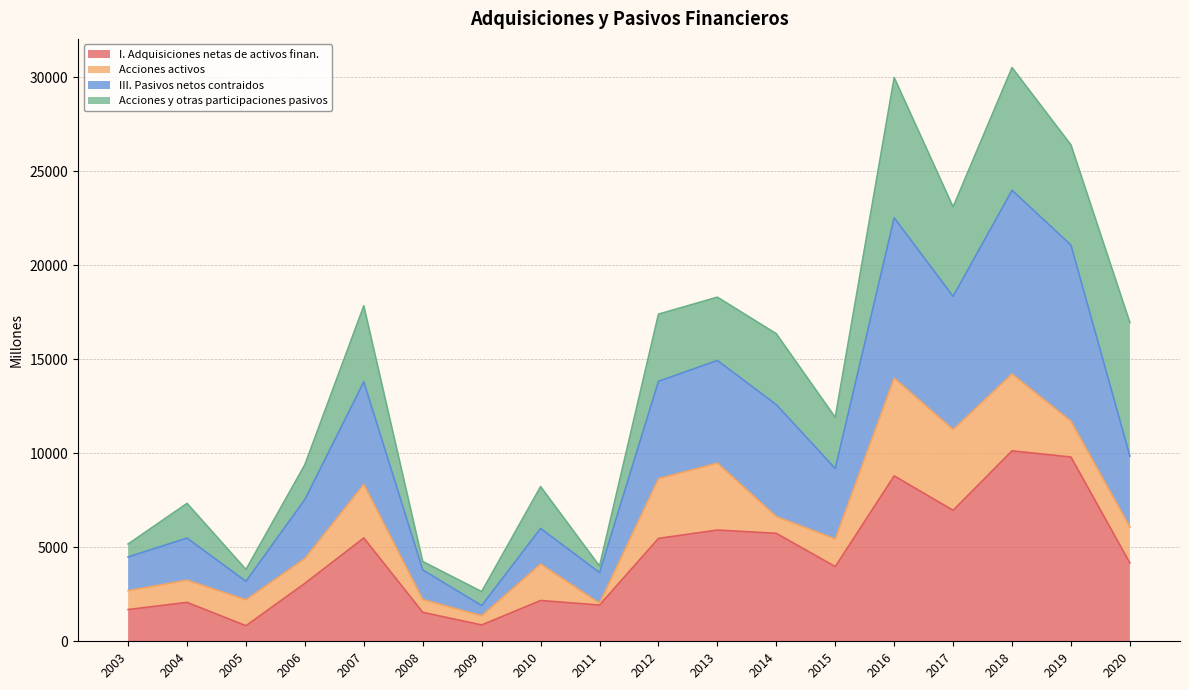

The value of I. Adquisiciones netas de activos finan. at 2013 is 5919. True or false?

True